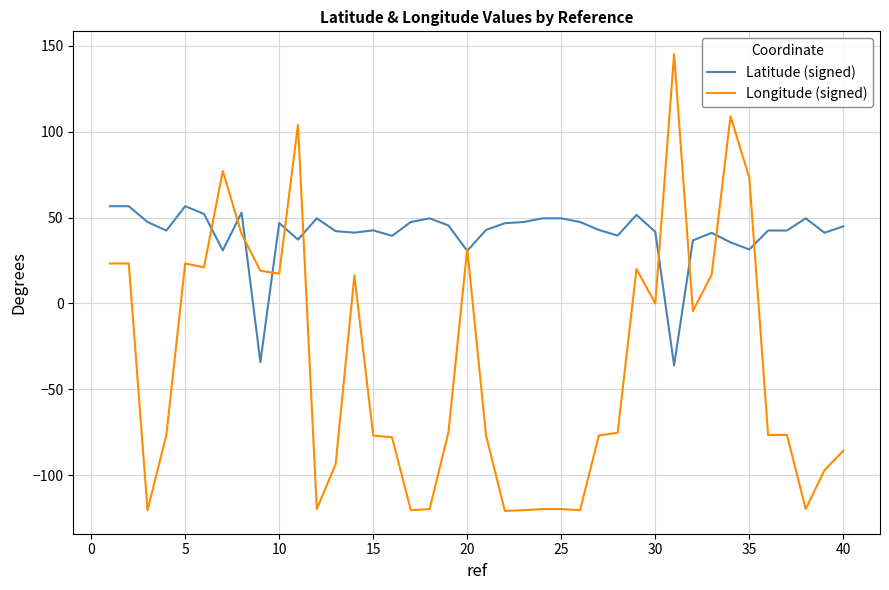

Which series has the largest range (max minus min)?

Longitude (signed)